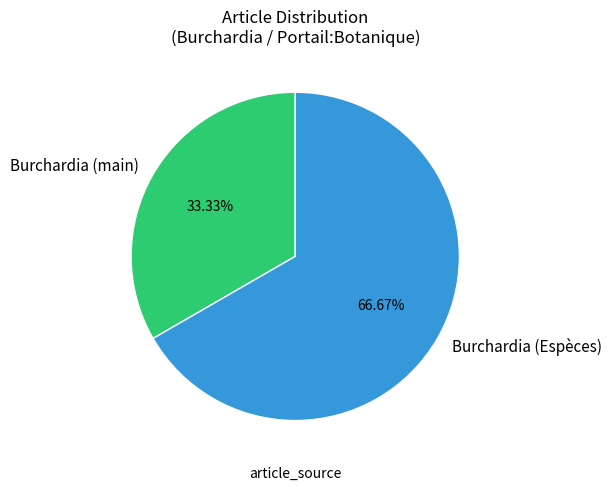

To the nearest percent, what is the difference between the largest and smallest slice percentages?

33%